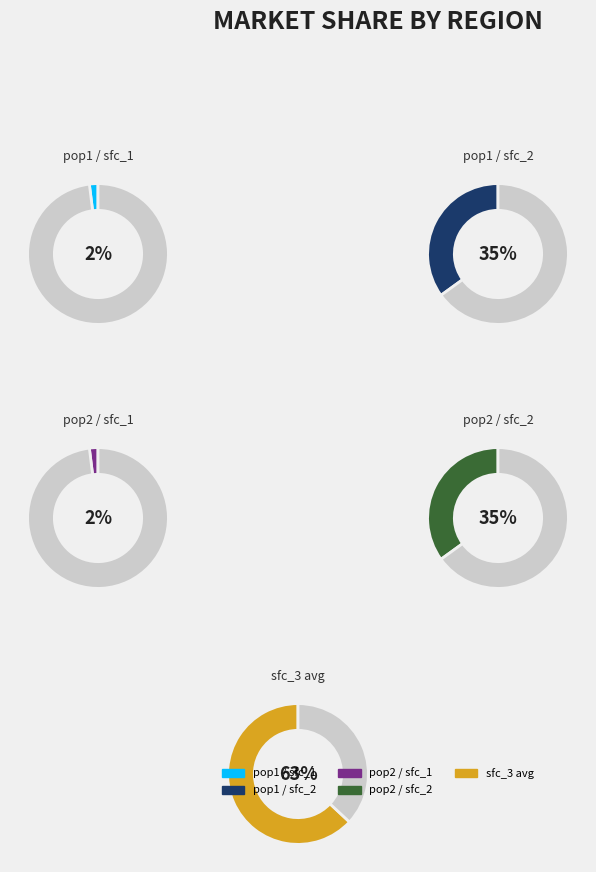

True or false: 6 accounts for 1% of the total.

False